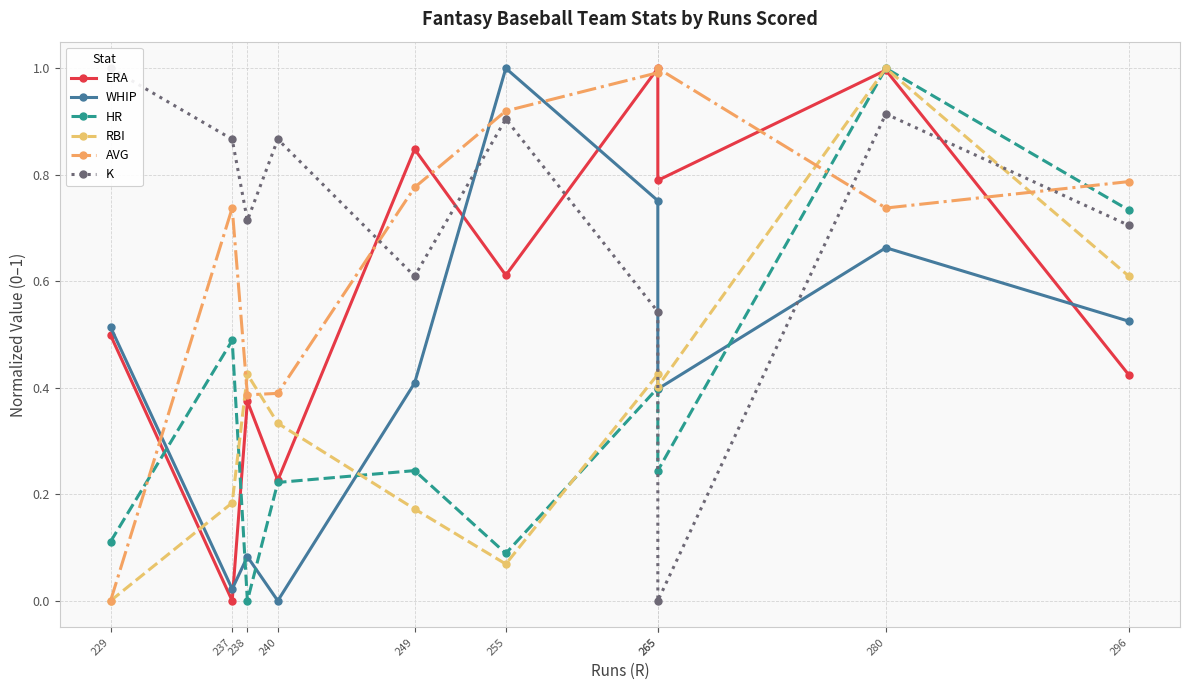

What is the value of the K point at the 4th from the left?

0.9